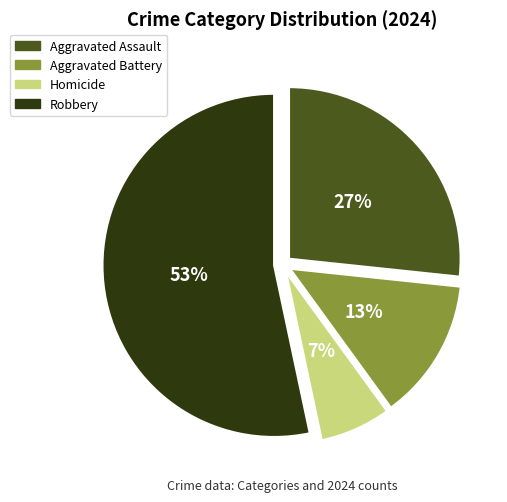

Which slice is the smallest?

Homicide